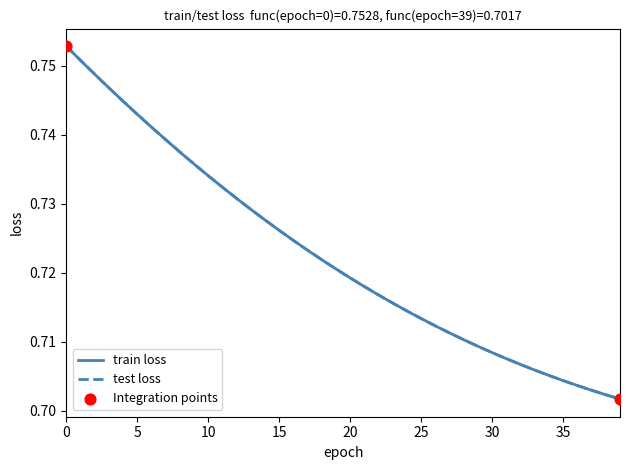

Which series has the largest total across all categories?

train loss